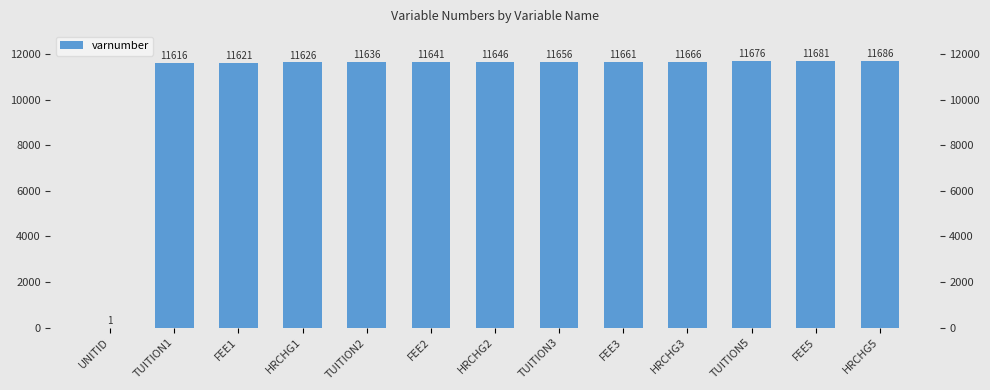

The value at UNITID is 1. True or false?

True